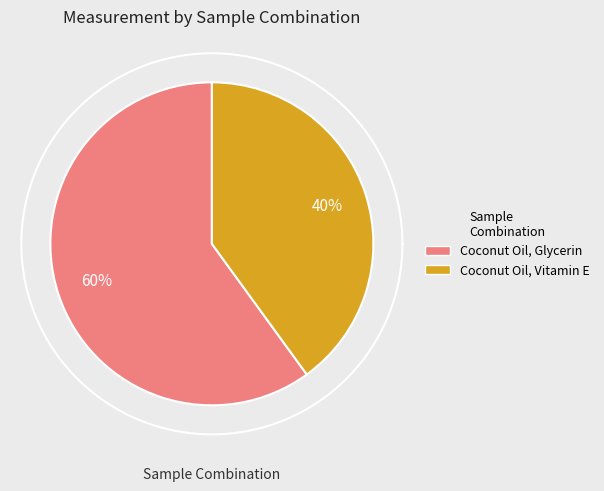

Is it true that Coconut Oil, Vitamin E is 40% of the pie?

True